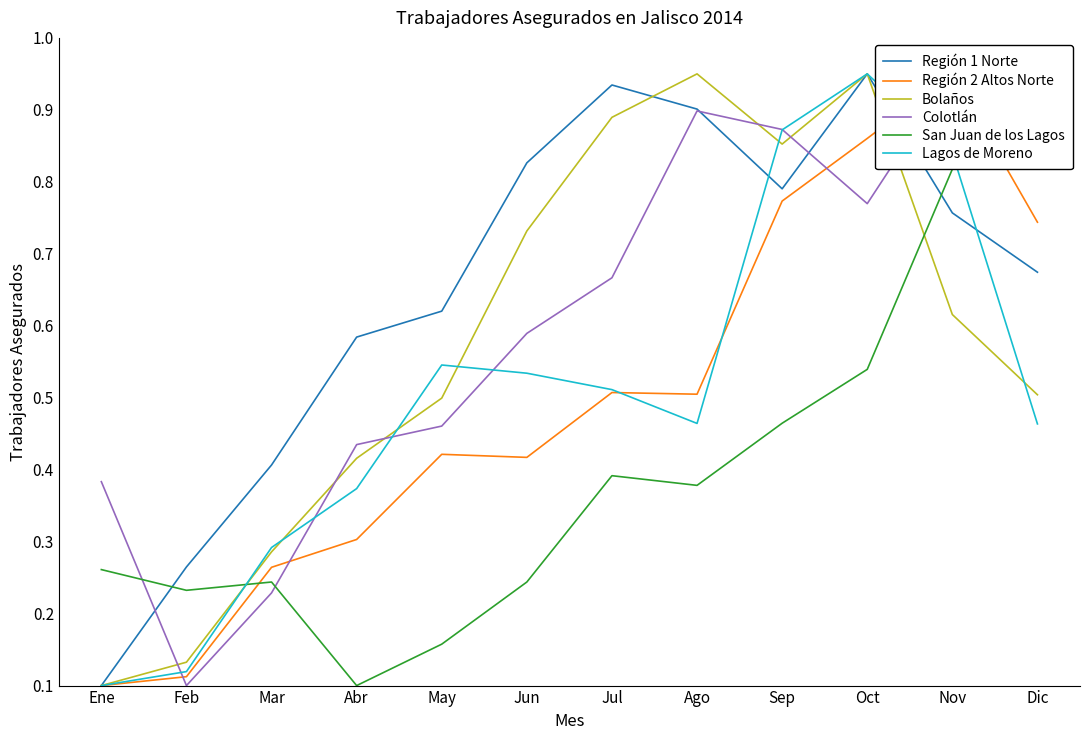

How many interior local valleys does the Bolaños series have?

1